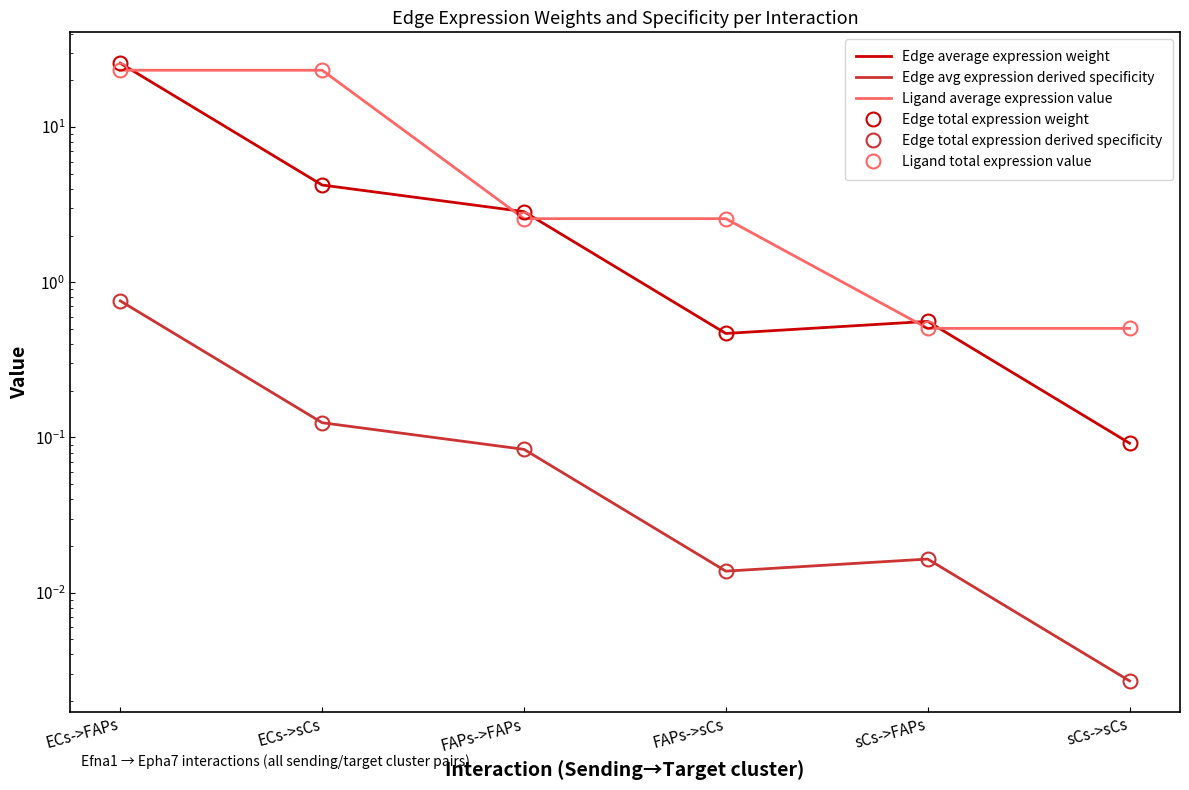

True or false: Edge total expression derived specificity has more than 0 points higher than both neighbors.

True